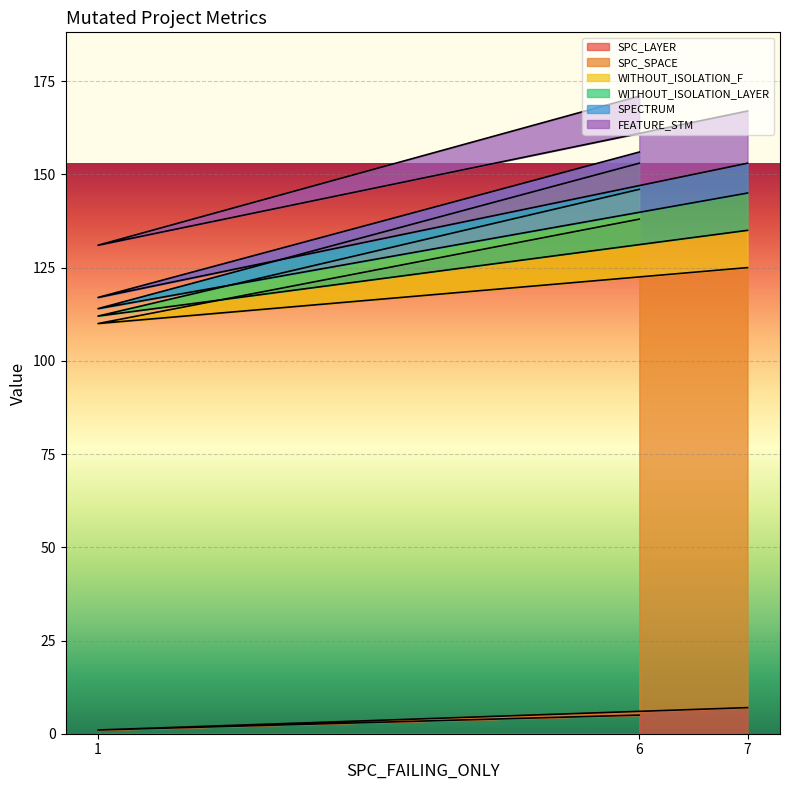

Which series changed the most between 7 and 1?

SPC_SPACE